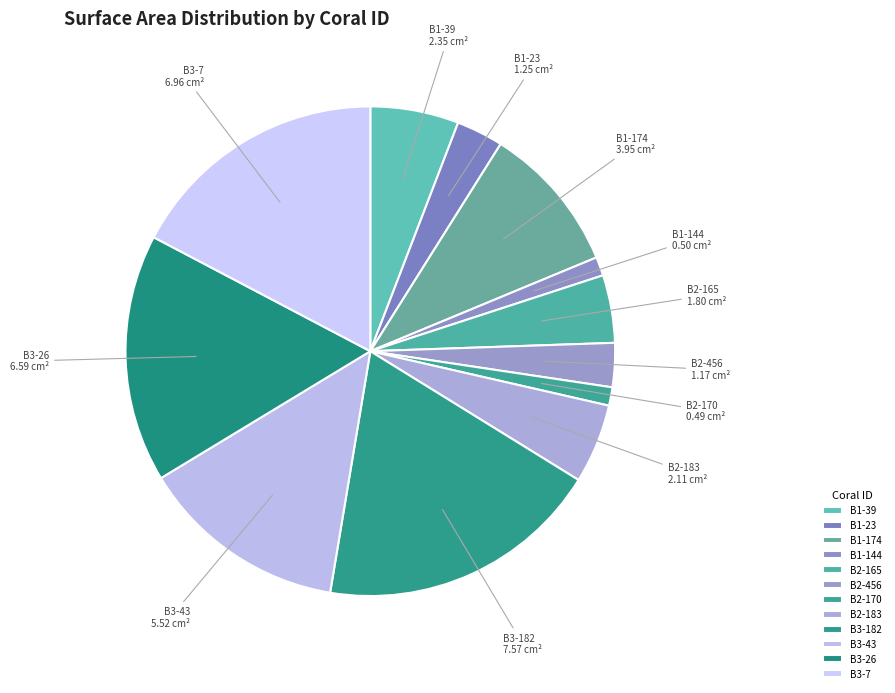

Combined, do B2-165 and B3-7 account for over 50%?

No